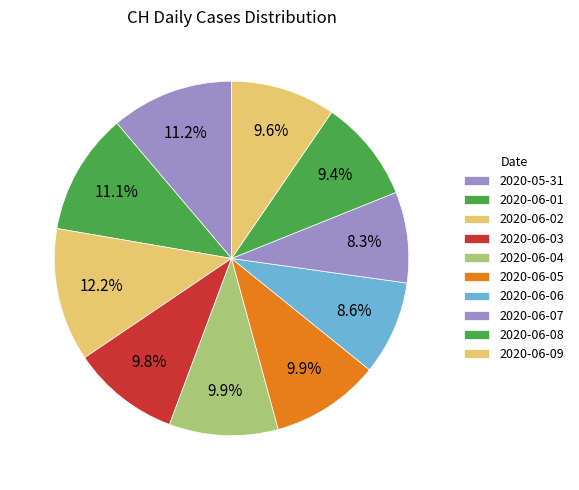

True or false: 2020-06-07 accounts for 8% of the total.

True